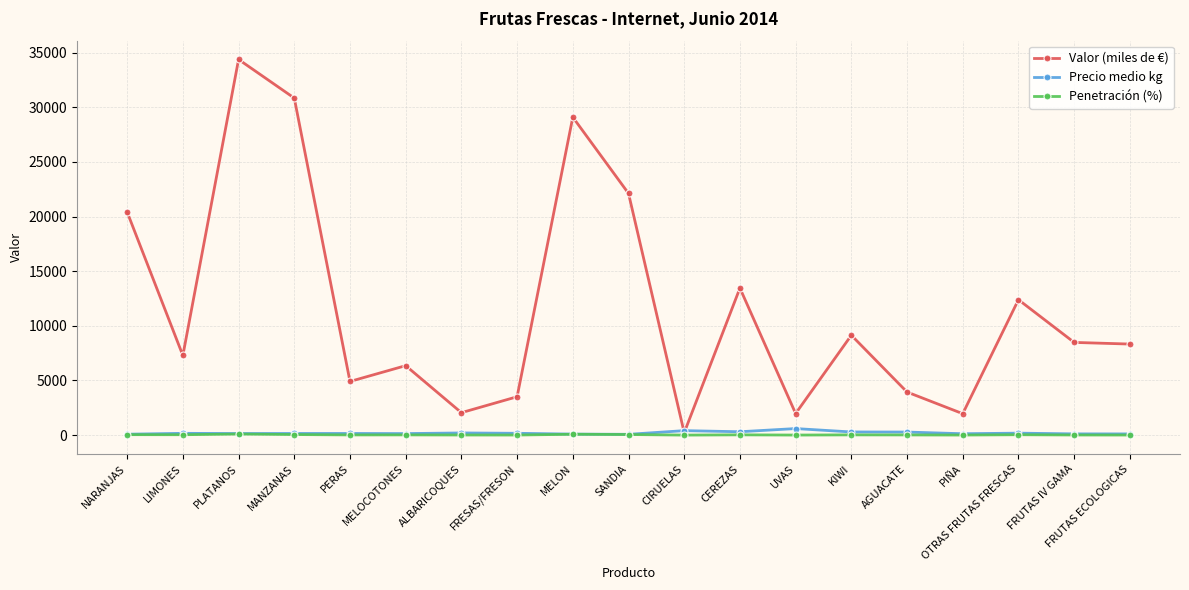

At how many categories does at least one series exceed 25931?

3